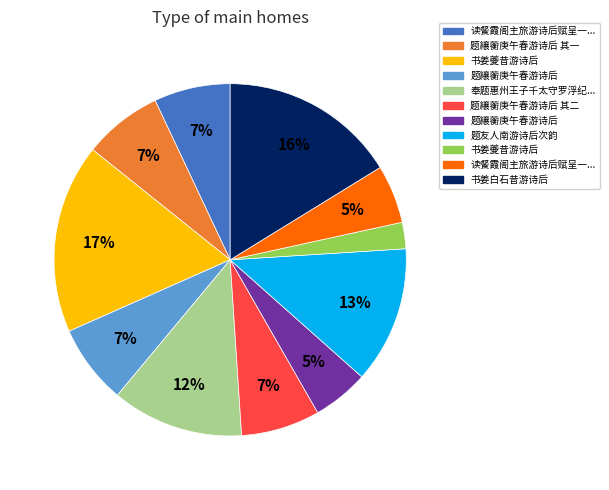

To the nearest percent, what is the average slice percentage?

9%